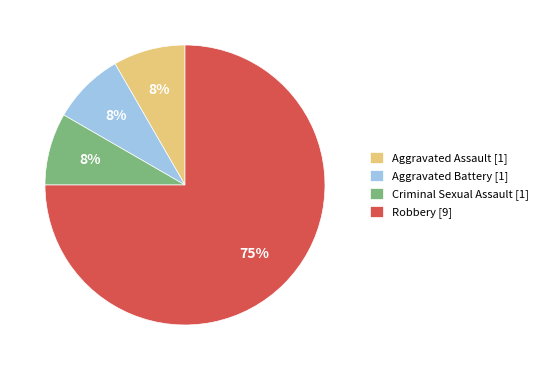

Combined, do Robbery [9] and Aggravated Battery [1] account for over 50%?

Yes